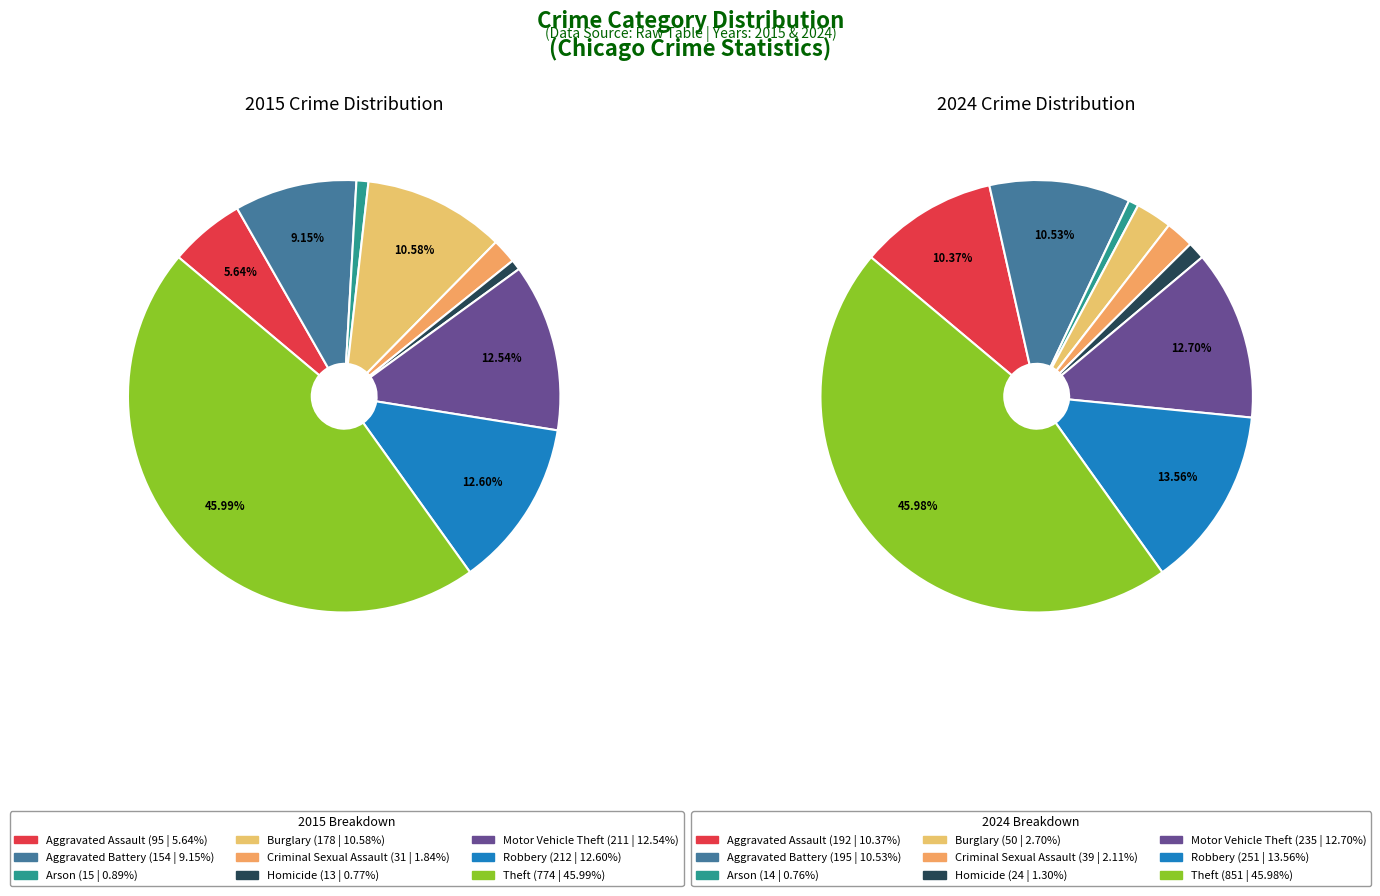

Rank the series by their average value, from lowest to highest.

values_2015, values_2024